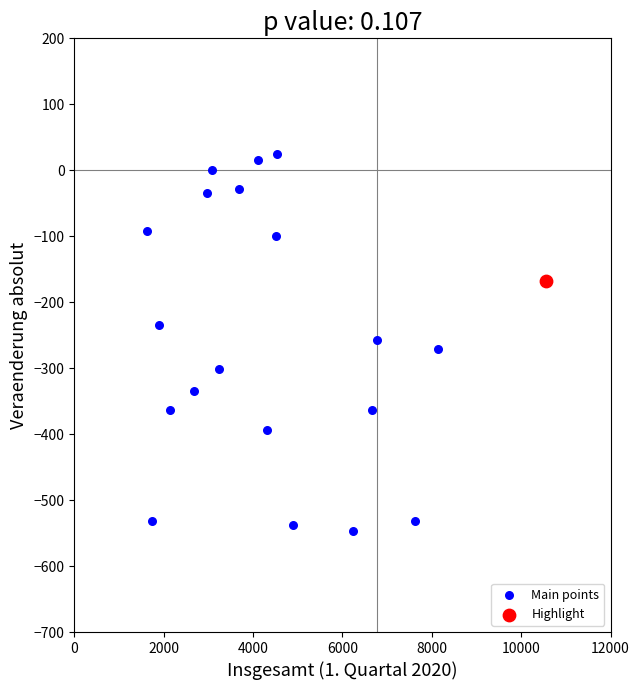

What are all the series names shown in the legend?

Main points, Highlight